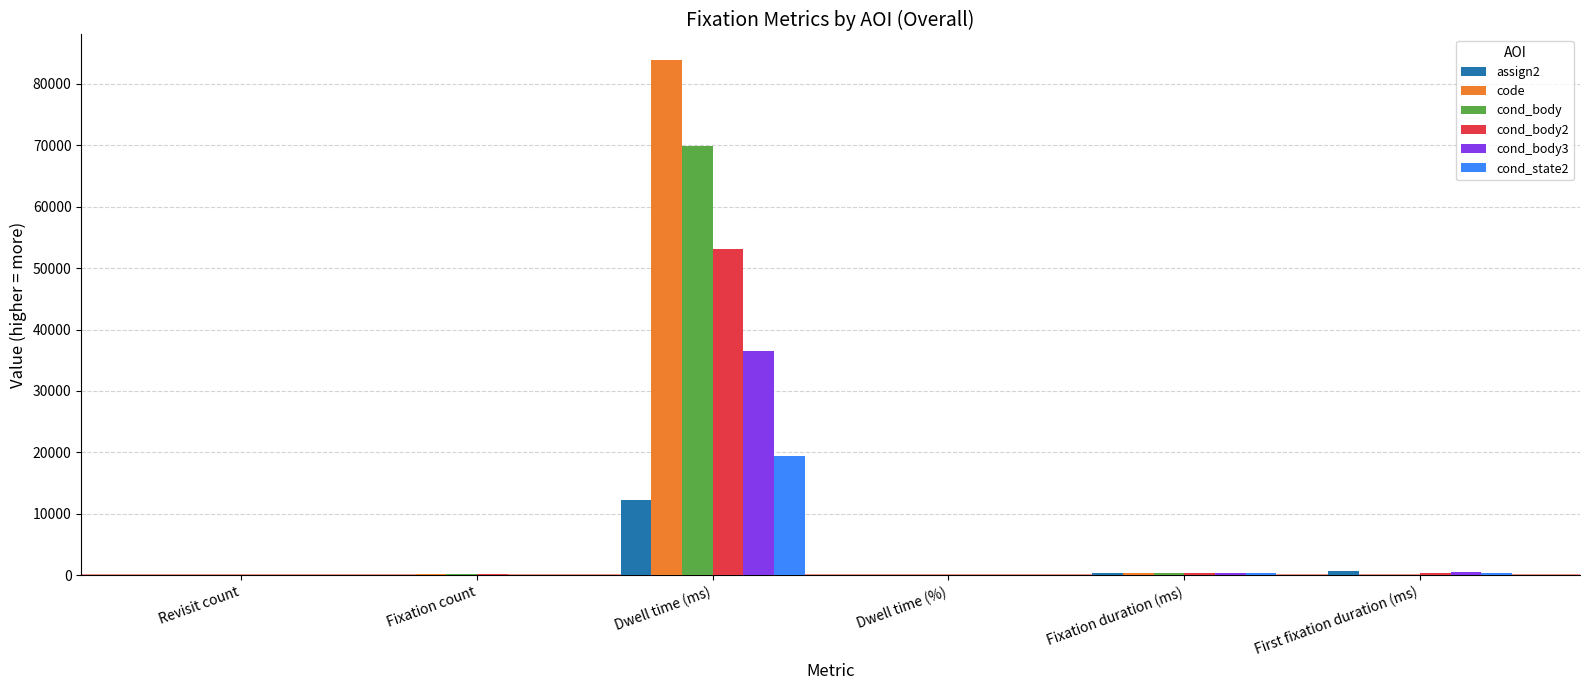

What is the approximate value of code at Dwell time (ms)?

83839.1